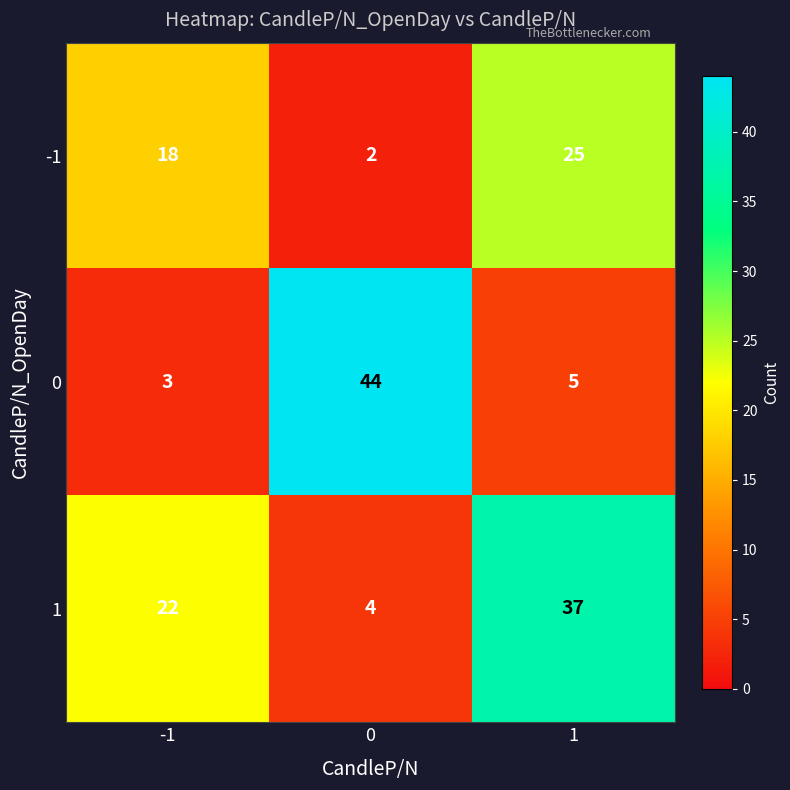

Reading left to right, list all the values displayed in this chart.

-1: 18	2	25
0: 3	44	5
1: 22	4	37